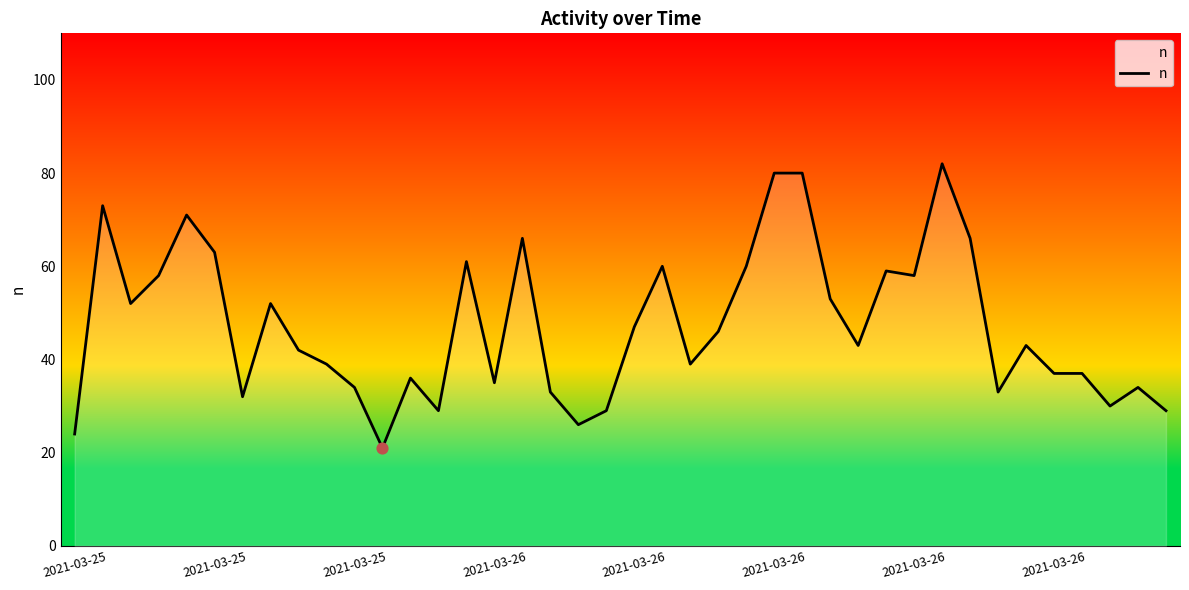

What is the maximum value shown in the chart?

82